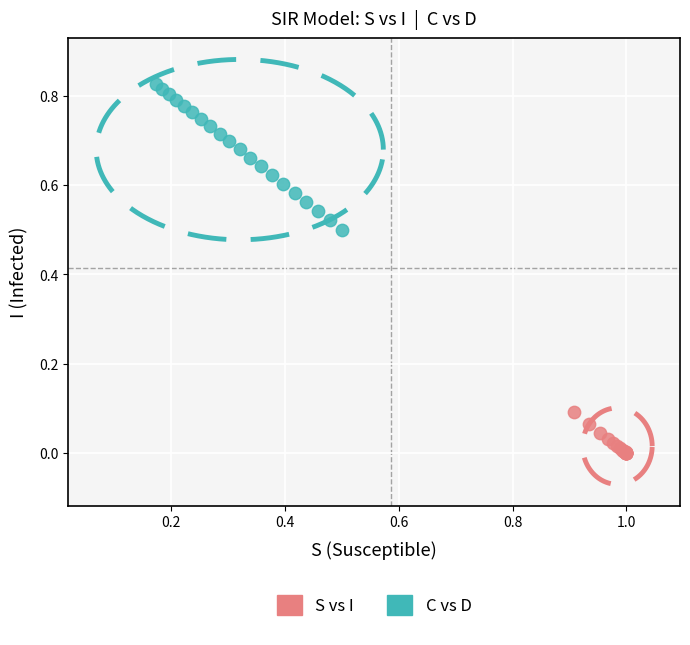

Which series contains the highest Y value?

C vs D